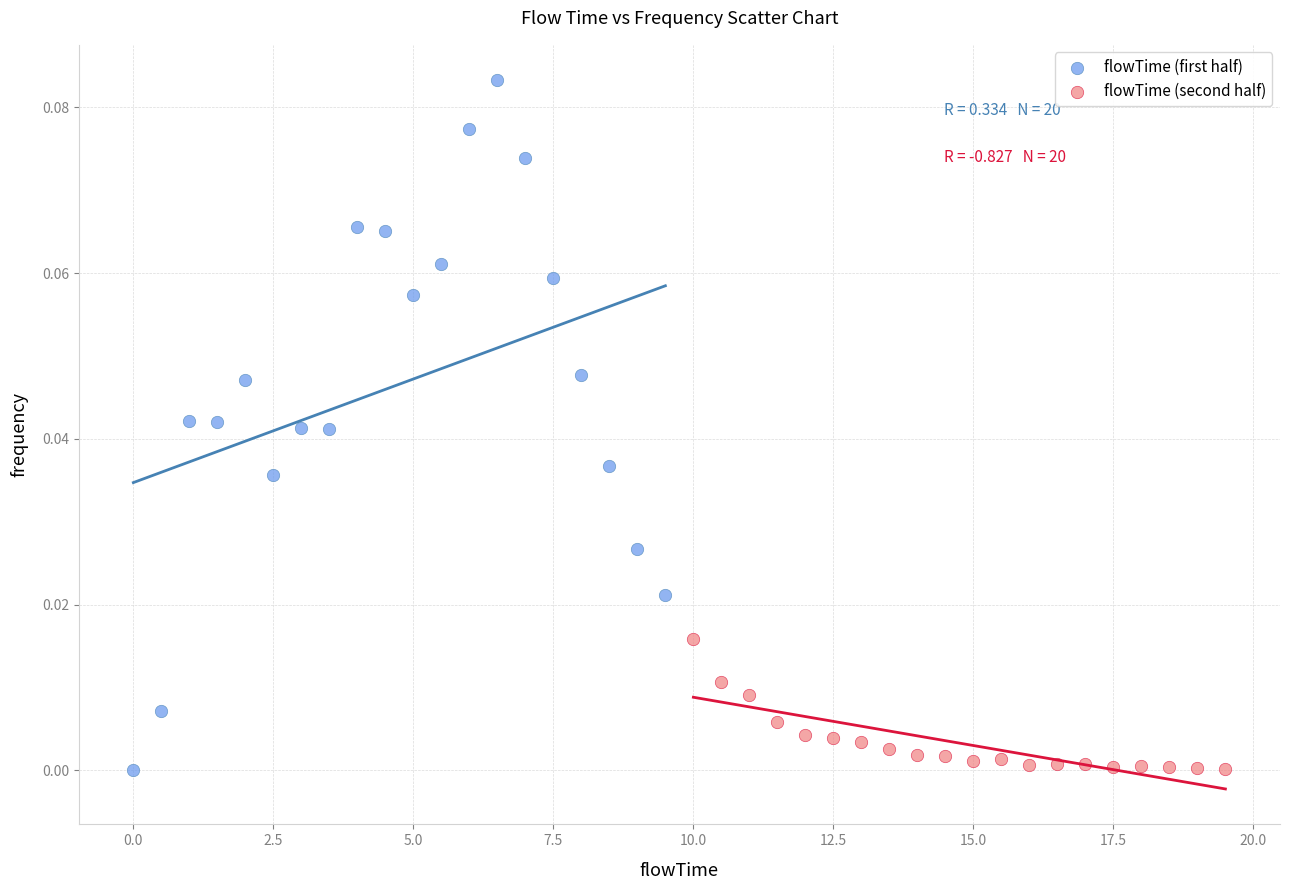

What are all the series names shown in the legend?

flowTime (first half), flowTime (second half)